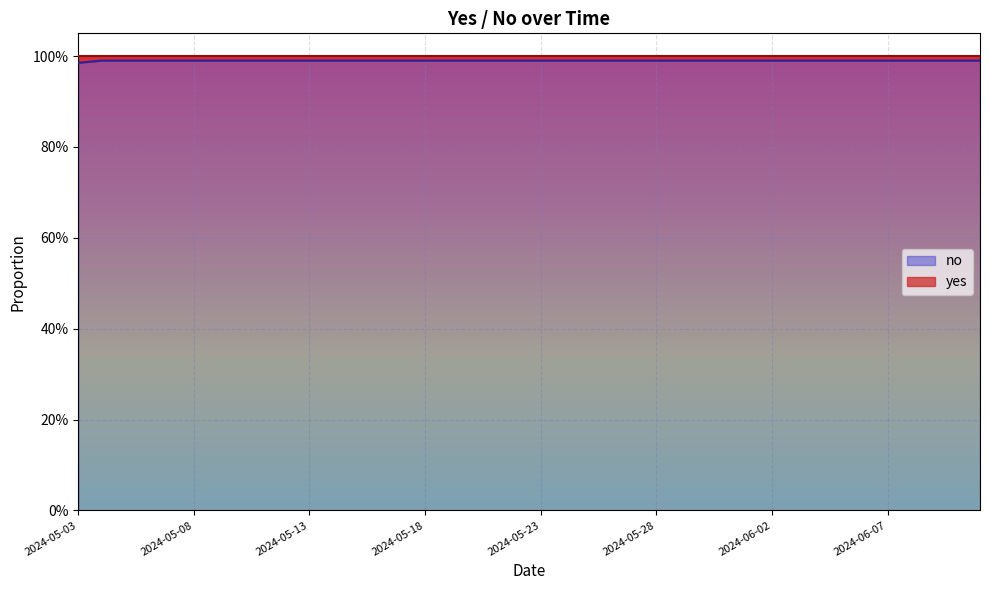

List the labels in order of value, largest first.

2024-05-04, 2024-05-05, 2024-05-06, 2024-05-07, 2024-05-08, 2024-05-09, 2024-05-10, 2024-05-11, 2024-05-12, 2024-05-13, 2024-05-14, 2024-05-15, 2024-05-16, 2024-05-17, 2024-05-18, 2024-05-19, 2024-05-20, 2024-05-21, 2024-05-22, 2024-05-23, 2024-05-24, 2024-05-25, 2024-05-26, 2024-05-27, 2024-05-28, 2024-05-29, 2024-05-30, 2024-05-31, 2024-06-01, 2024-06-02, 2024-06-03, 2024-06-04, 2024-06-05, 2024-06-06, 2024-06-07, 2024-06-08, 2024-06-09, 2024-06-10, 2024-06-11, 2024-05-03